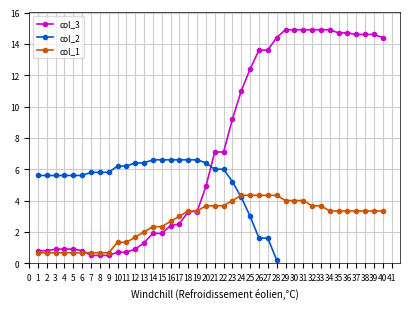

Is it true that col_3 equals 0.9 at 3?

True